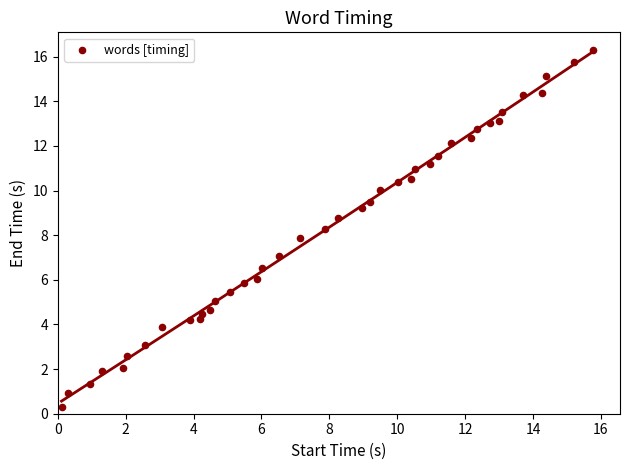

What is the range of X values (max minus min)?

15.7